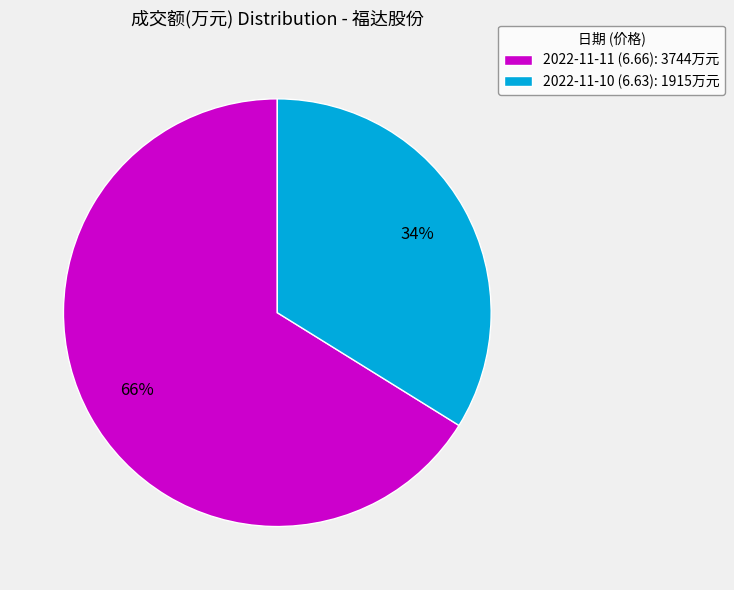

Which category has the biggest portion of the pie?

2022-11-11 (6.66)